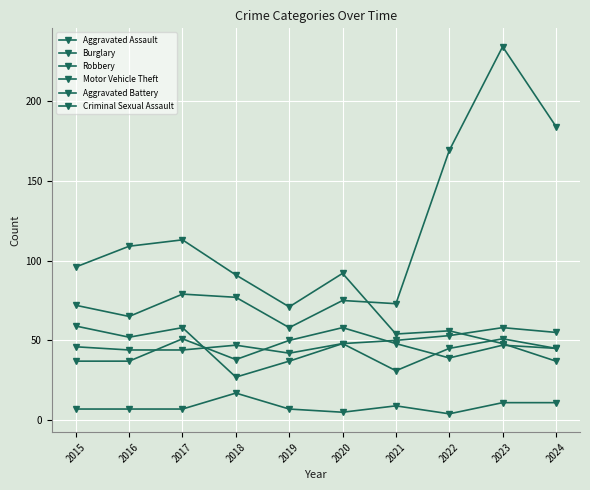

Does the chart have visible grid lines?

Yes